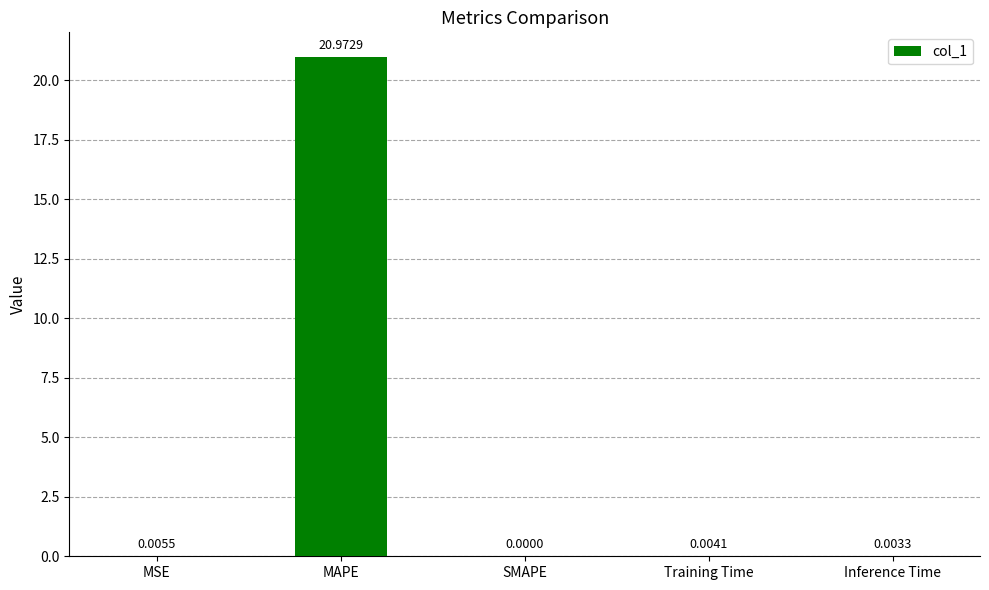

Which has a higher value, SMAPE or Inference Time?

Inference Time